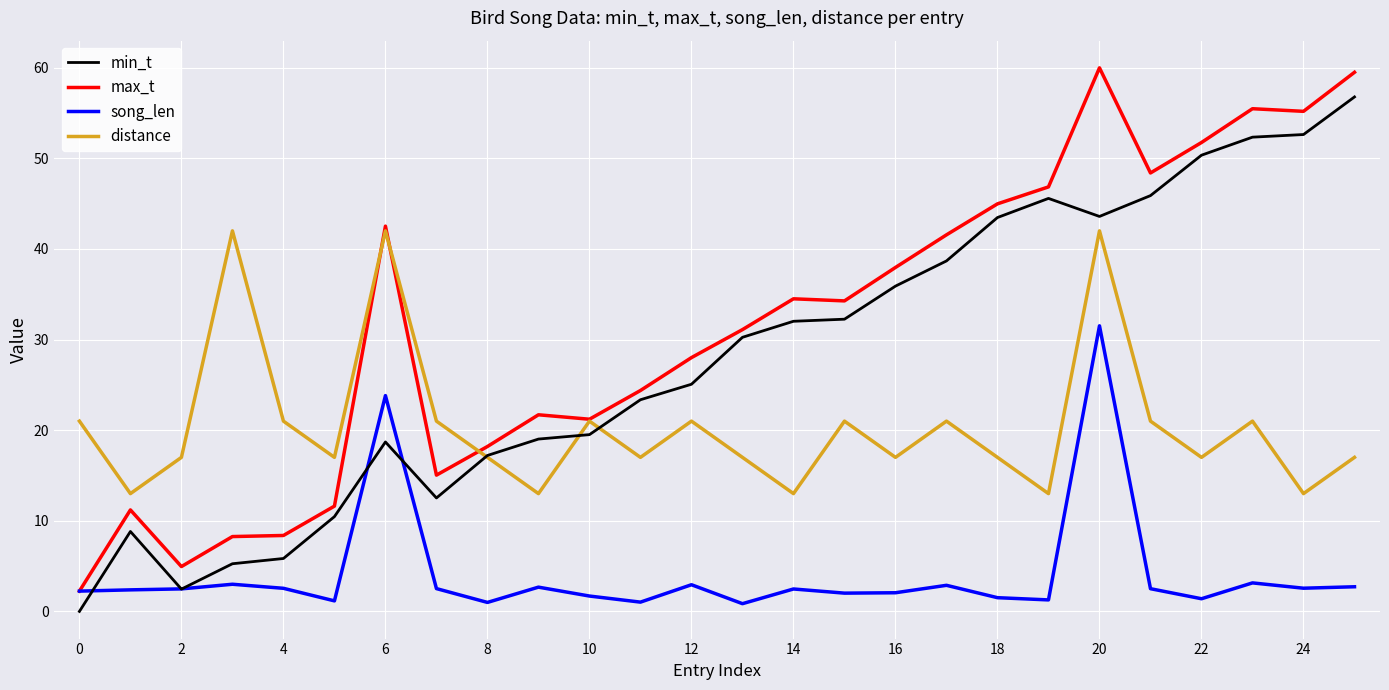

Which series has the widest spread of values?

max_t